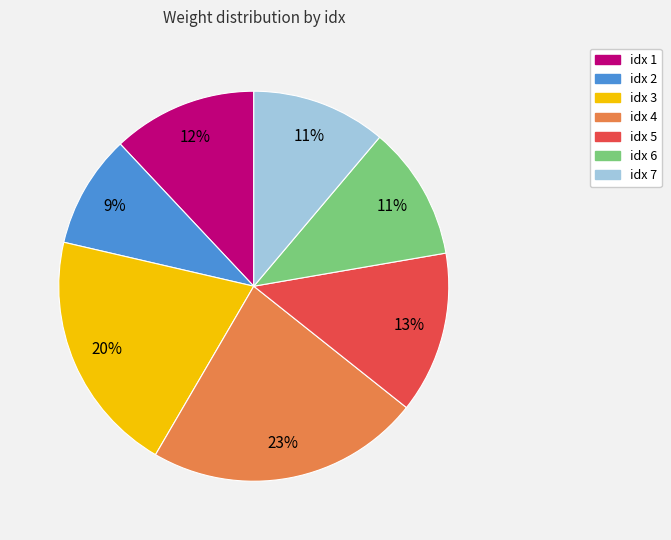

Does idx 3 account for over 50% of the chart?

No